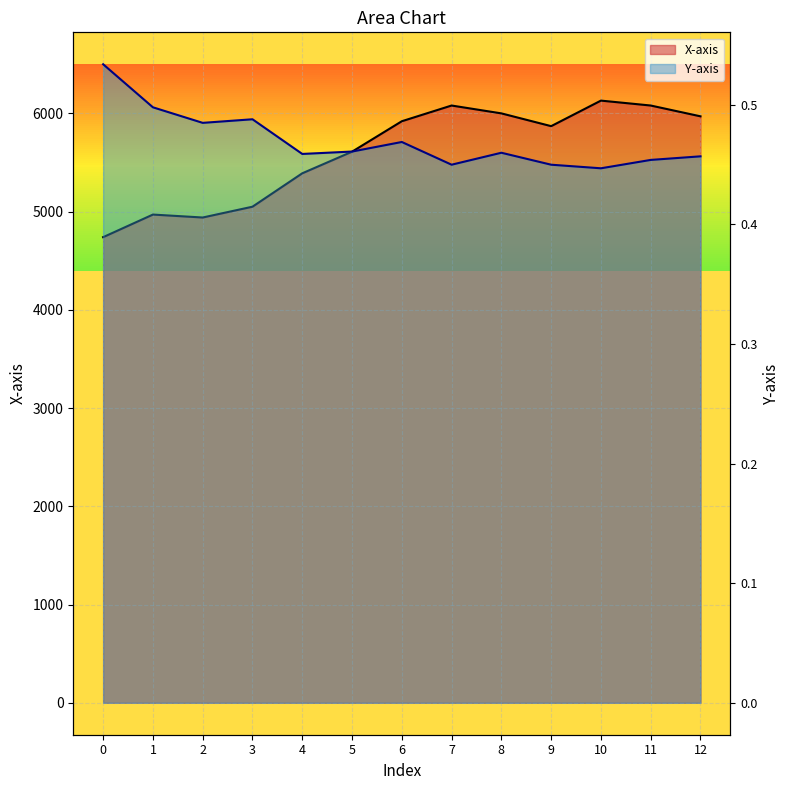

What is the value of the Y-axis point at the 6th from the left?

0.5